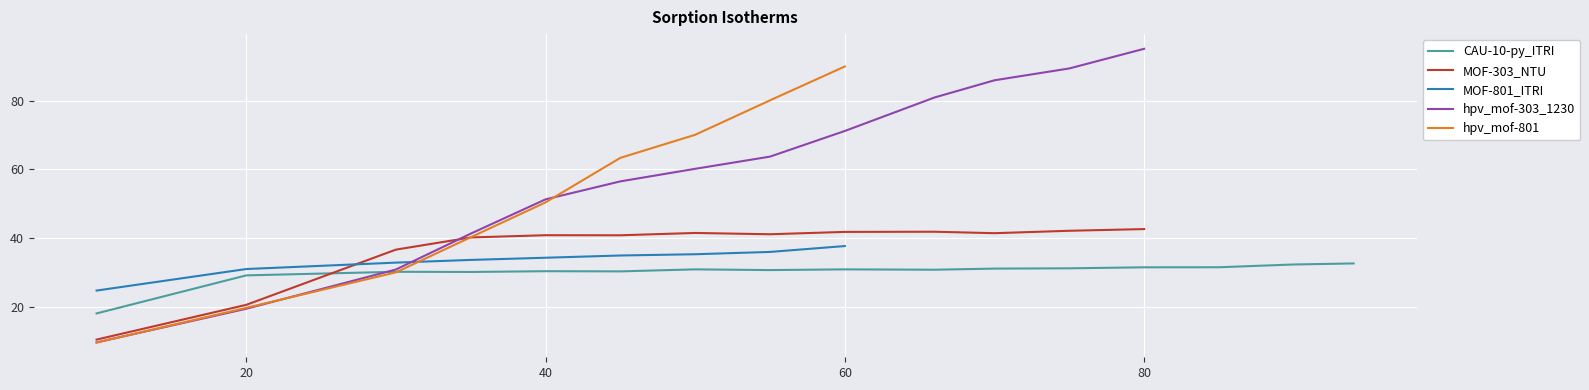

What is the highest value of the hpv_mof-303_1230 series?

95.1